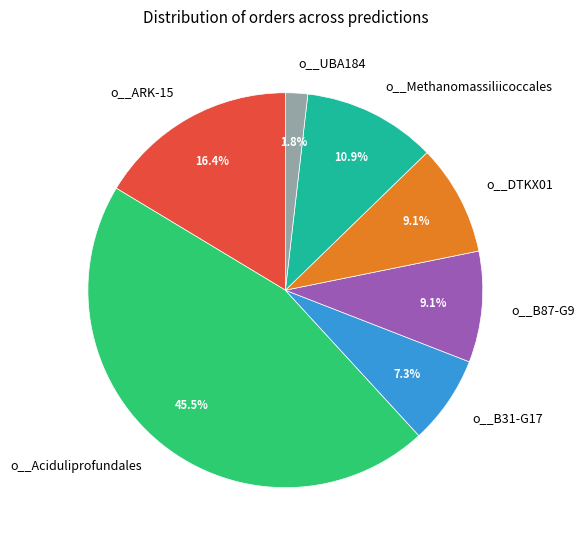

To the nearest percent, what is the difference between the largest and smallest slice percentages?

44%